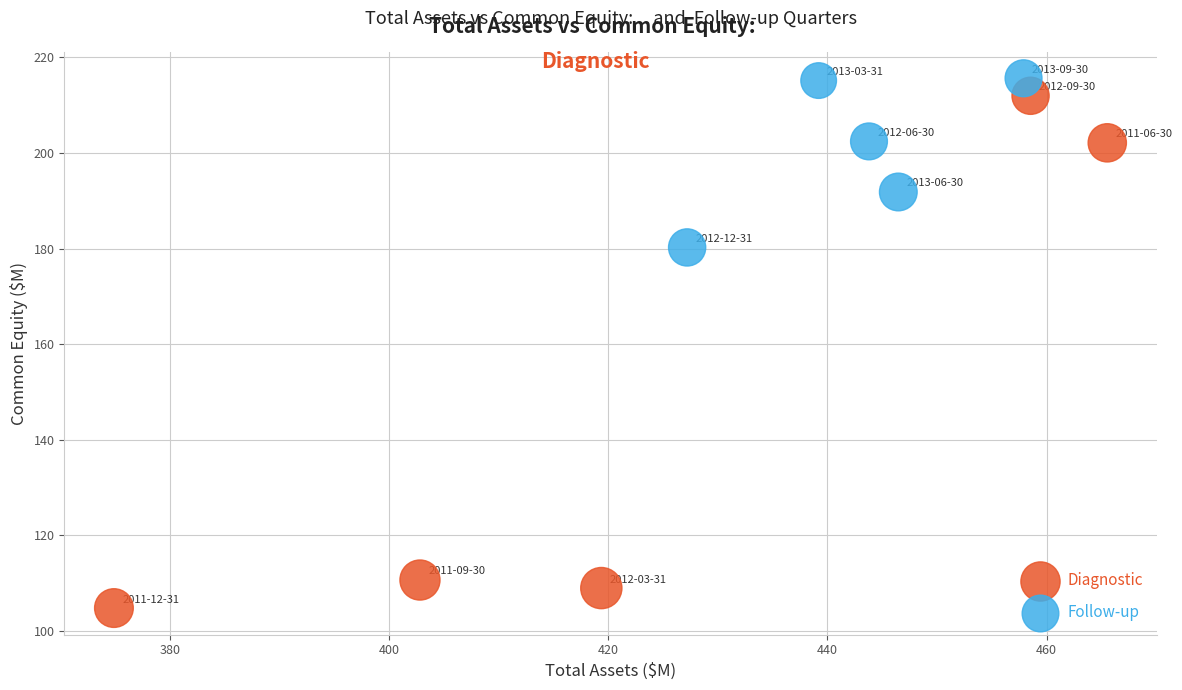

Which series contains the lowest Y value?

Diagnostic